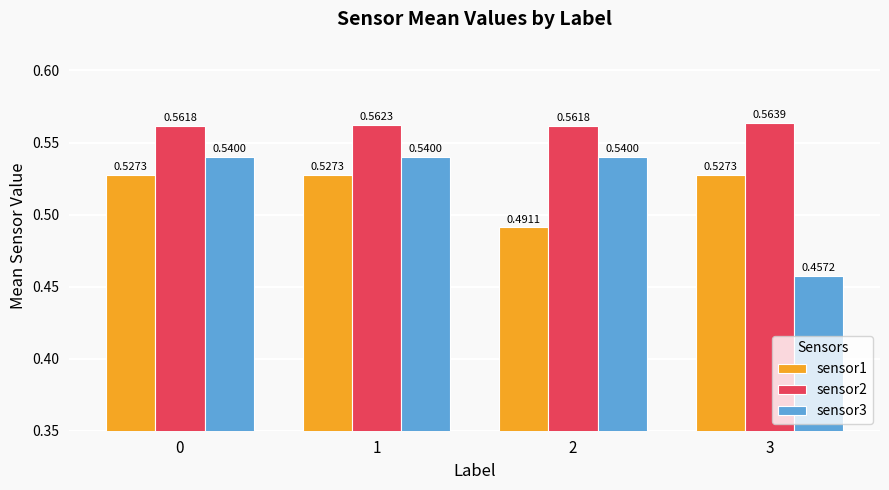

What is the total value across all series at 3?

1.5